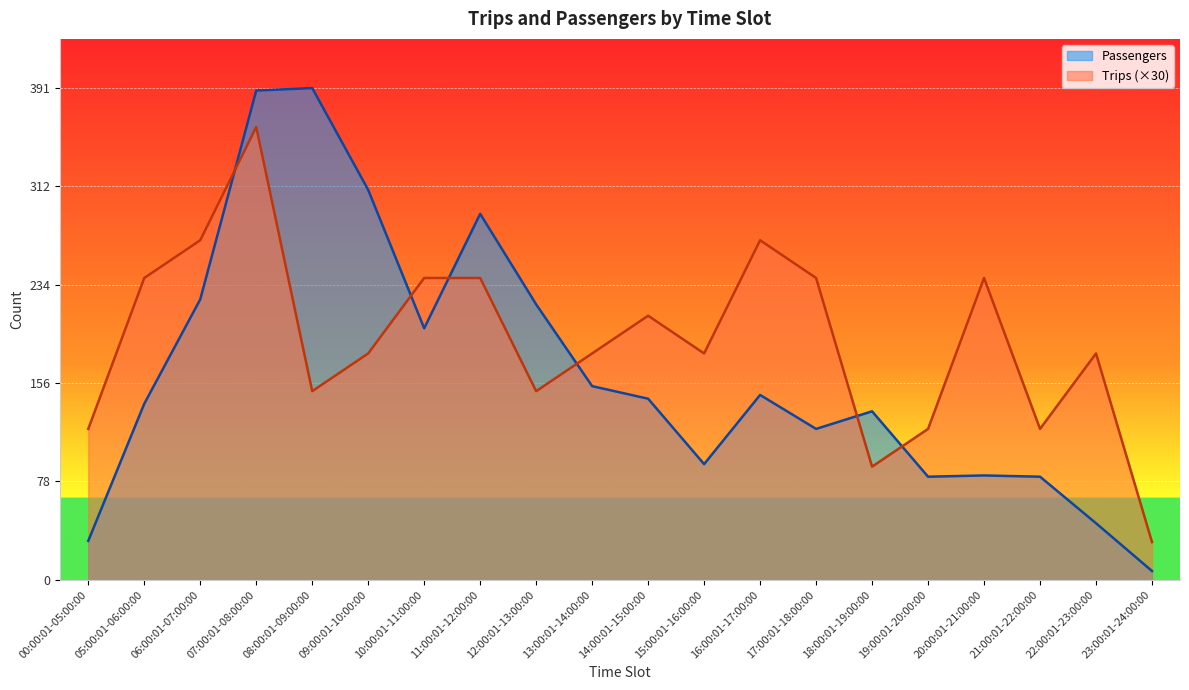

Reading left to right, transcribe all the data shown in this chart.

Passengers: 00:00:01-05:00:00=31	05:00:01-06:00:00=140	06:00:01-07:00:00=223	07:00:01-08:00:00=389	08:00:01-09:00:00=391	09:00:01-10:00:00=310	10:00:01-11:00:00=200	11:00:01-12:00:00=291	12:00:01-13:00:00=219	13:00:01-14:00:00=154	14:00:01-15:00:00=144	15:00:01-16:00:00=92	16:00:01-17:00:00=147	17:00:01-18:00:00=120	18:00:01-19:00:00=134	19:00:01-20:00:00=82	20:00:01-21:00:00=83	21:00:01-22:00:00=82	22:00:01-23:00:00=45	23:00:01-24:00:00=7
Trips: 00:00:01-05:00:00=120	05:00:01-06:00:00=240	06:00:01-07:00:00=270	07:00:01-08:00:00=360	08:00:01-09:00:00=150	09:00:01-10:00:00=180	10:00:01-11:00:00=240	11:00:01-12:00:00=240	12:00:01-13:00:00=150	13:00:01-14:00:00=180	14:00:01-15:00:00=210	15:00:01-16:00:00=180	16:00:01-17:00:00=270	17:00:01-18:00:00=240	18:00:01-19:00:00=90	19:00:01-20:00:00=120	20:00:01-21:00:00=240	21:00:01-22:00:00=120	22:00:01-23:00:00=180	23:00:01-24:00:00=30